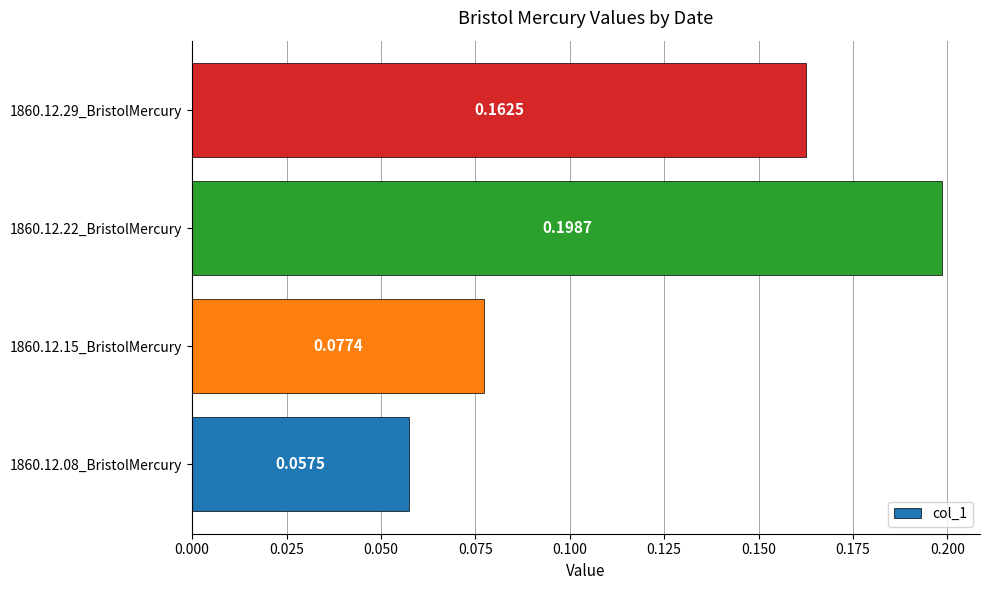

What is the change in value from 1860.12.15_BristolMercury to 1860.12.29_BristolMercury?

+0.1